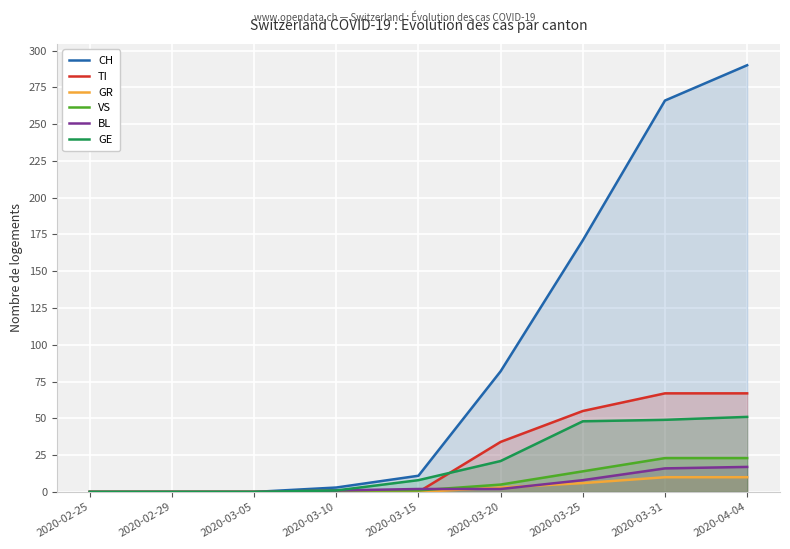

Is it true that BL equals 1 at 2020-03-10?

True